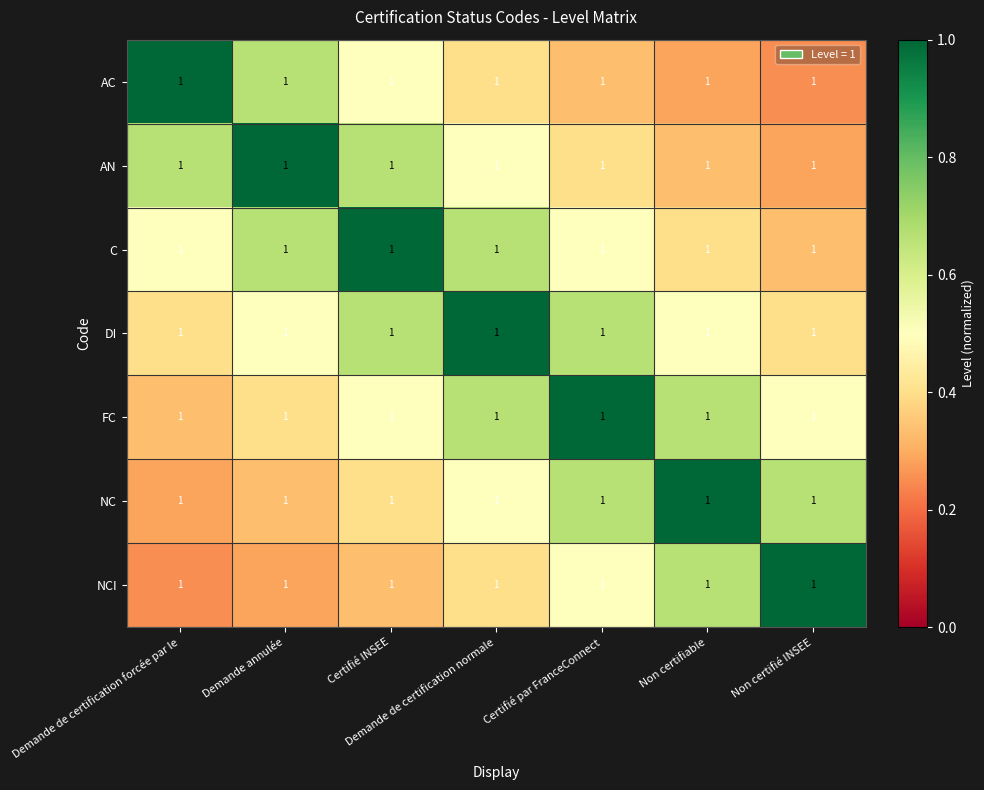

Is it true that AC equals 0.7 at Demande annulée?

True